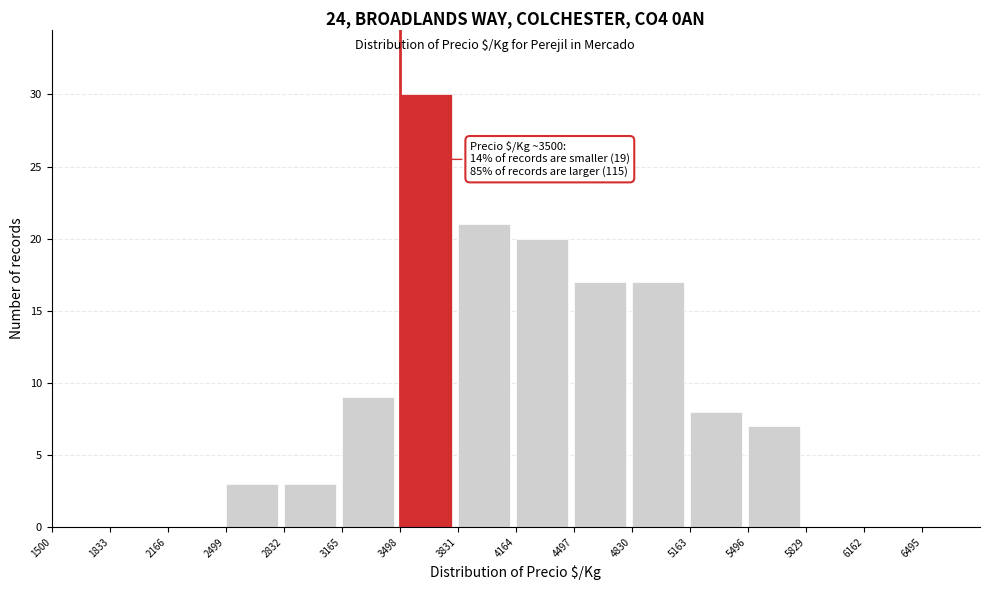

Over which range of the x-axis is the bar tallest?

3500 to 3850